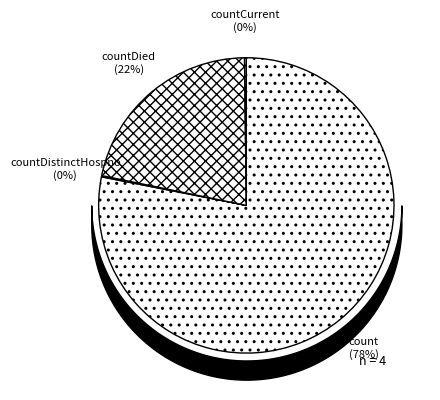

Which slice is the largest?

count